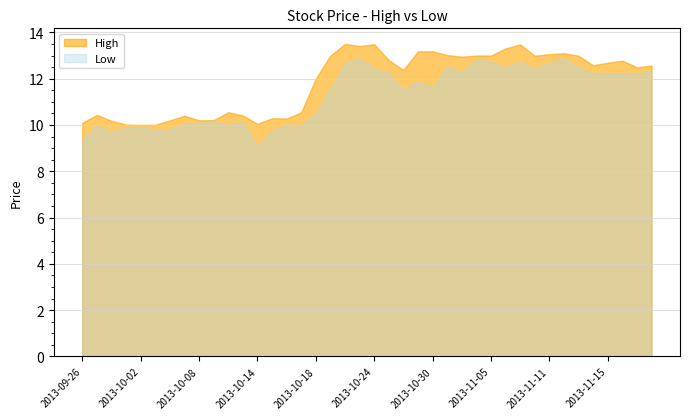

At 2013-09-26, list the series in order from largest to smallest.

High, Low